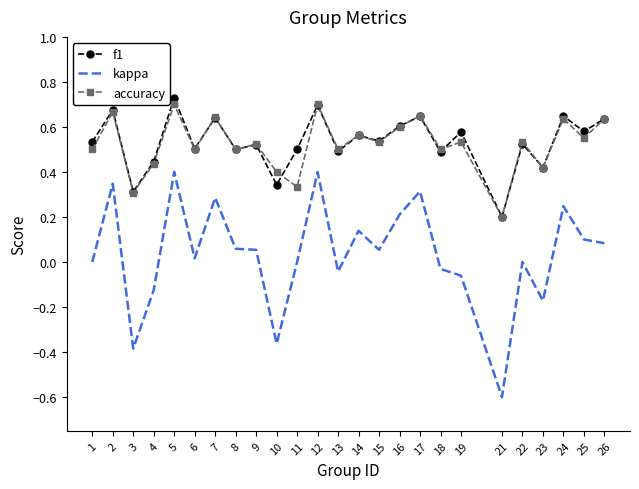

Which series has the widest spread of values?

kappa